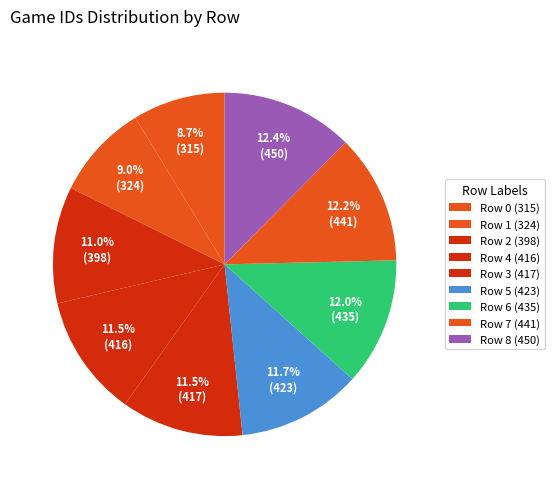

Count the number of slices in the pie.

9